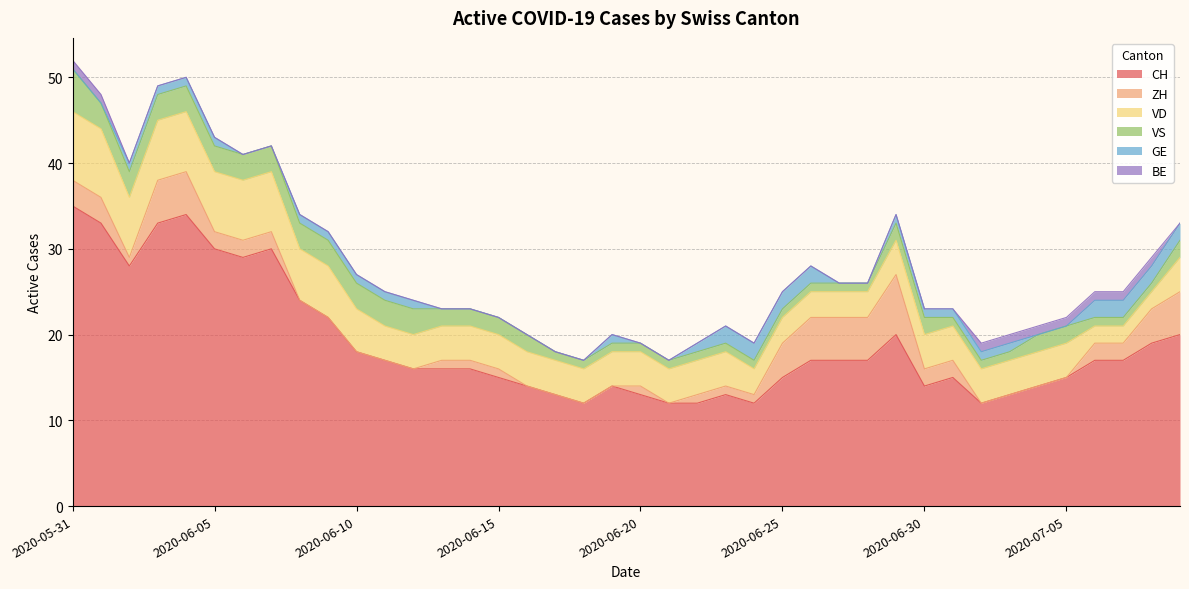

Is it true that CH equals 14 at 2020-07-04?

True